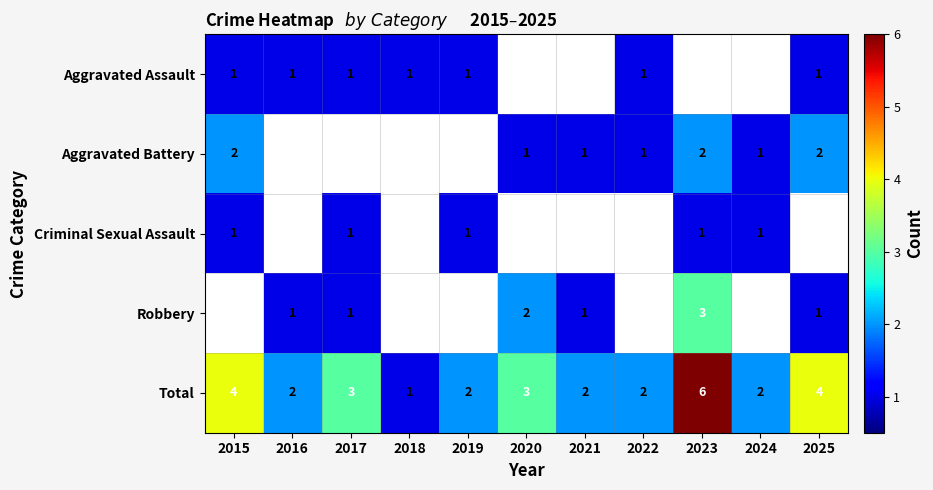

What is the sum of all Total values?

31